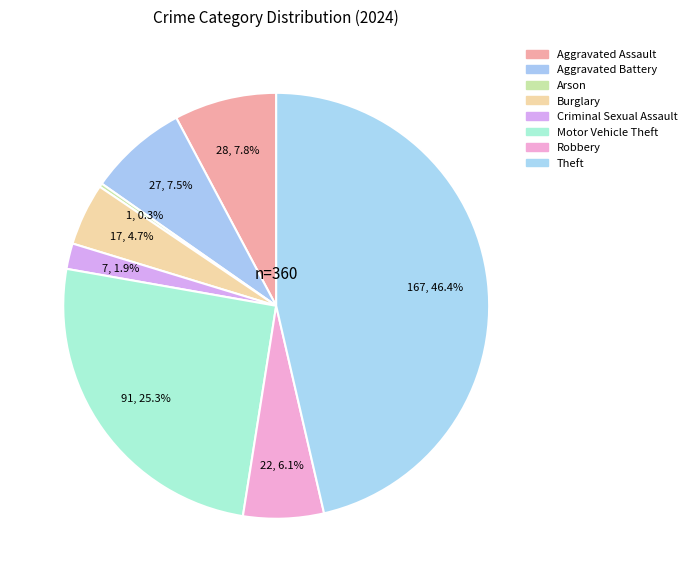

How many segments does this pie chart have?

8